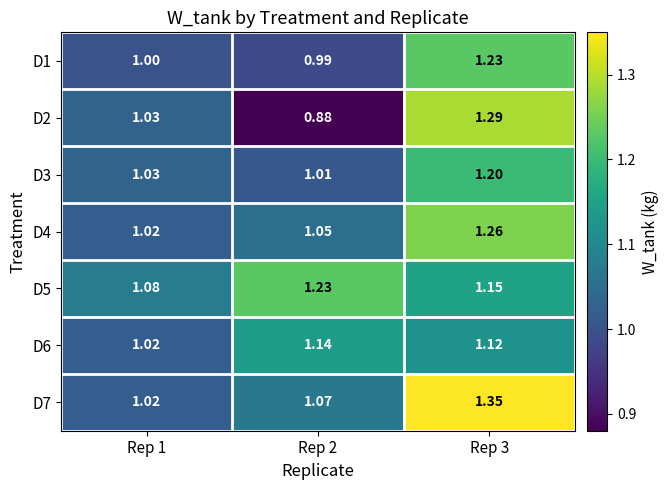

Which series has the widest spread of values?

D2